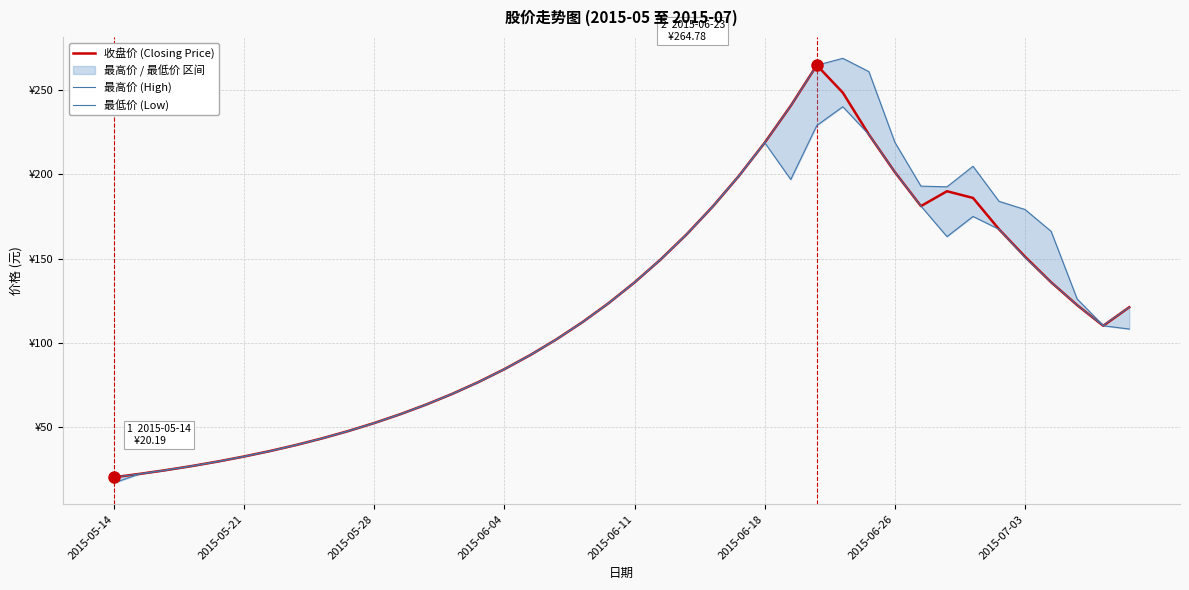

What is the approximate value of 收盘价 (Closing Price) at 9?

47.6